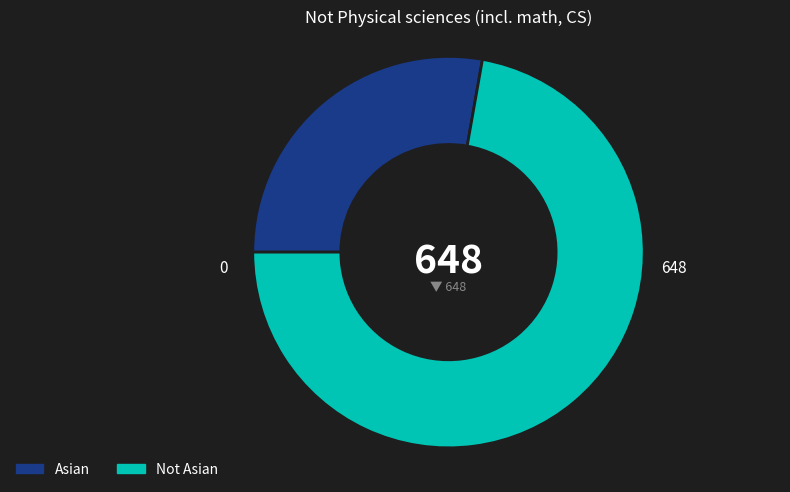

Which category accounts for the majority?

Not Asian